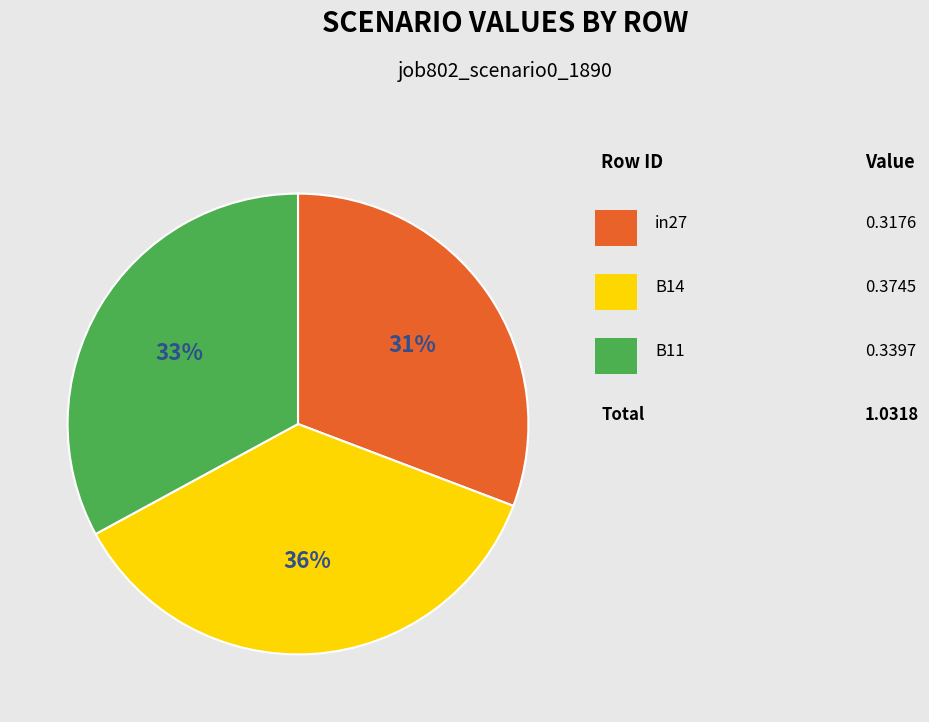

Count the number of slices in the pie.

3